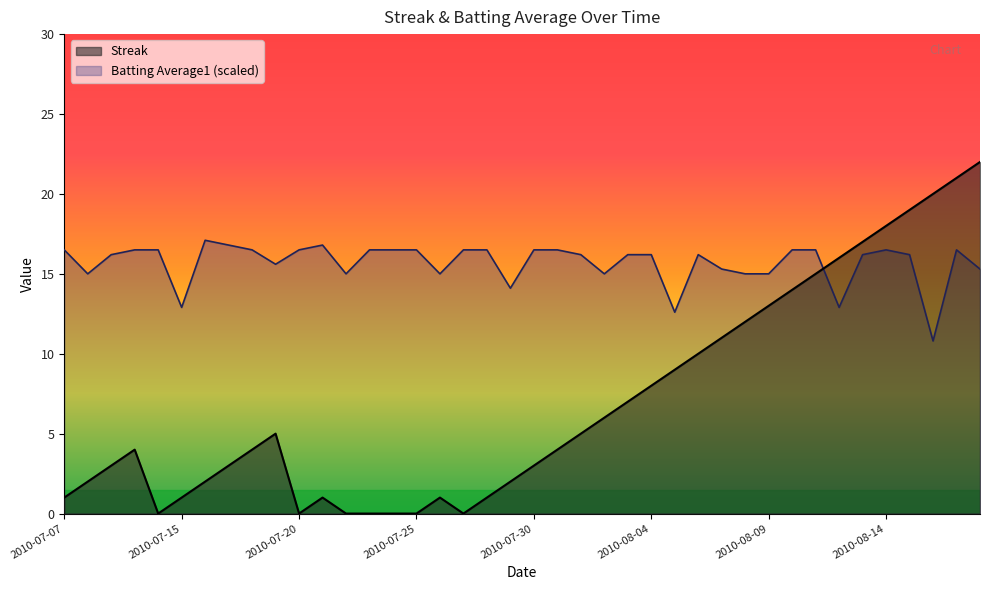

True or false: Streak has more than 2 interior local peaks.

True